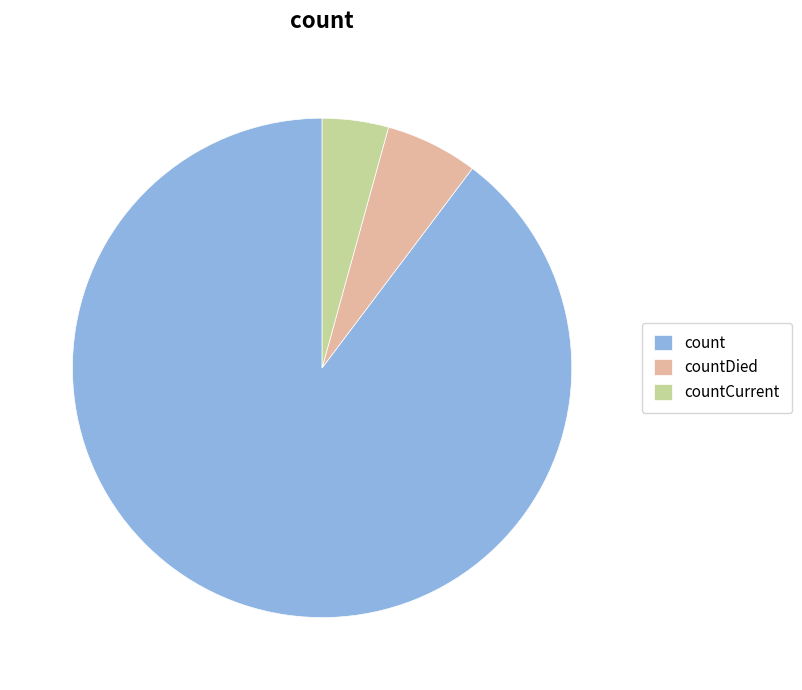

Approximately how many times larger is the value at countCurrent compared to countDied?

0.7